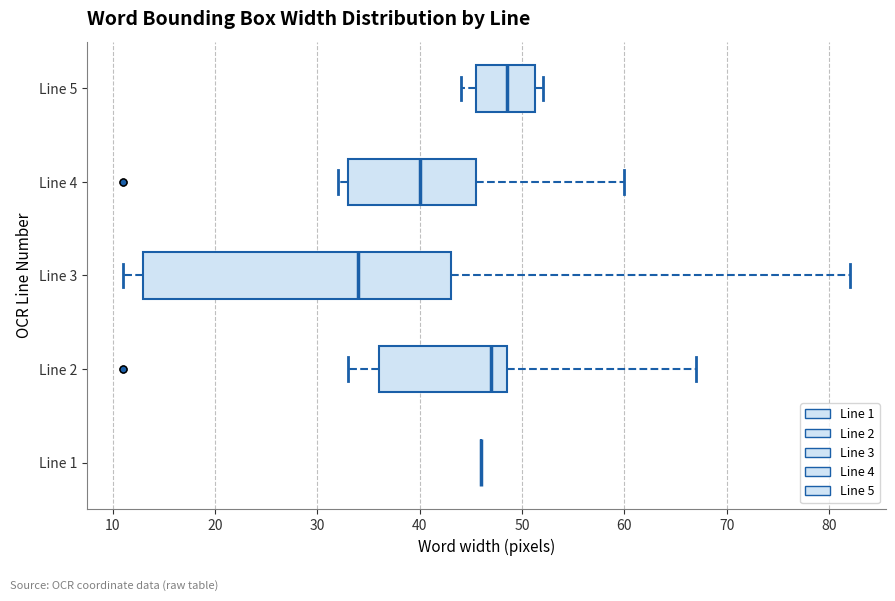

Where does the left whisker of the box for Line 3 end on the x-axis? The values are not printed on the chart, so give them approximately, as read against the axis.

11